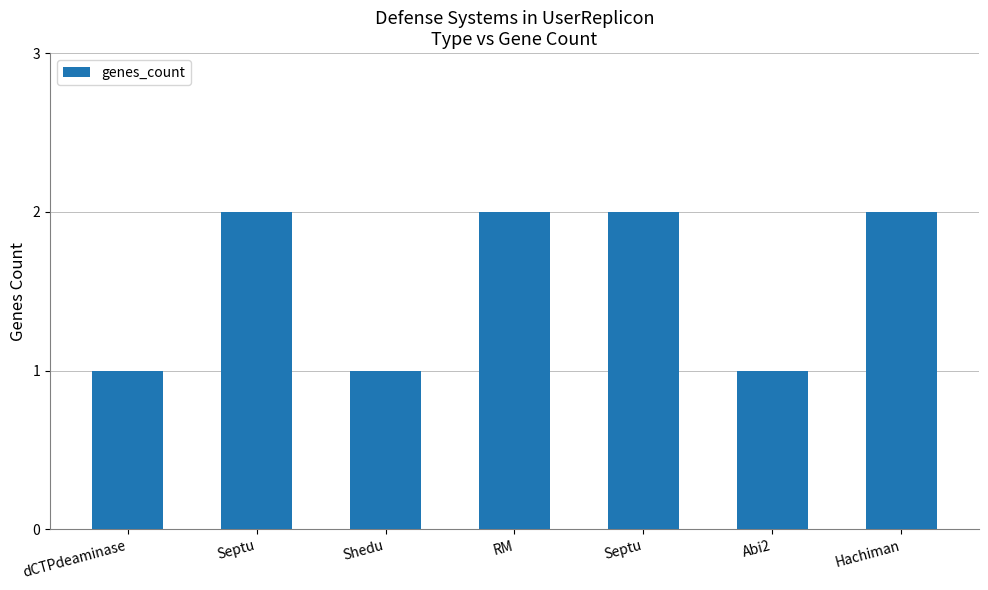

What is the approximate value at Shedu?

1